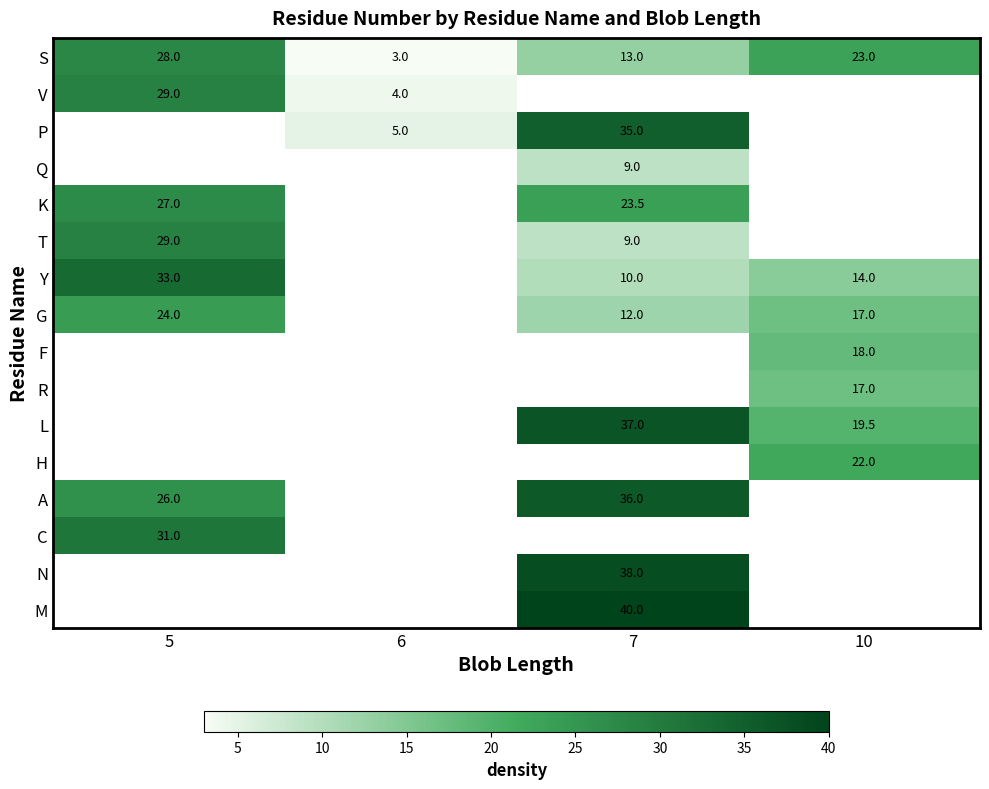

Is it true that V equals 4.0 at 6?

True